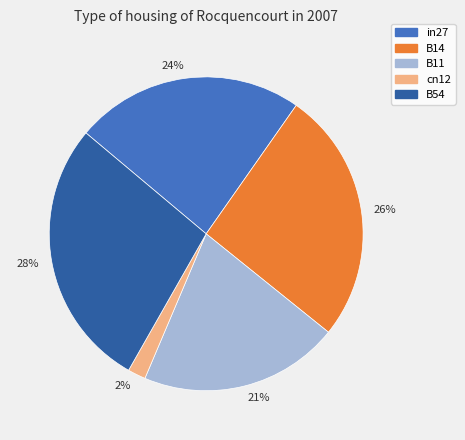

What percentage is the cn12 slice, to the nearest percent?

2%